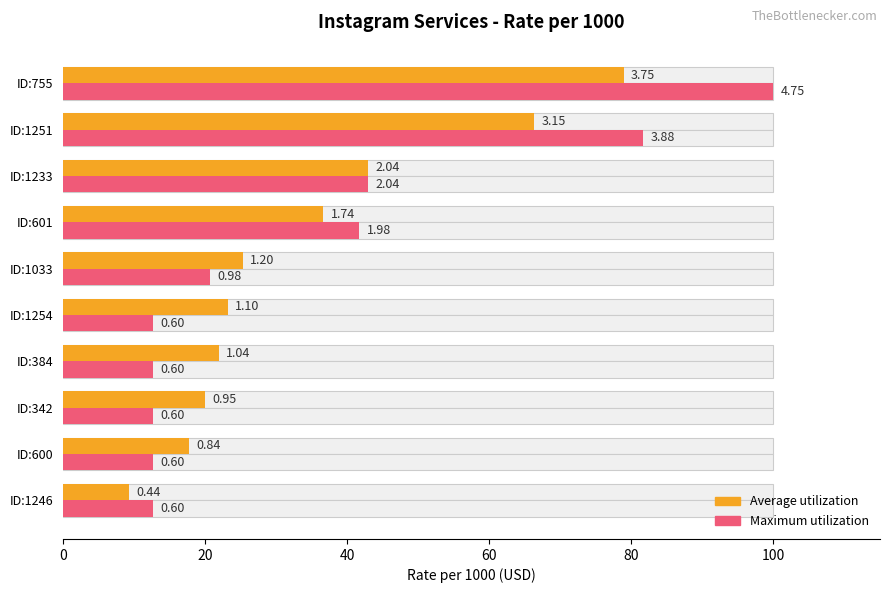

What is the difference between the second highest and second lowest values in the Maximum utilization series?

69.1